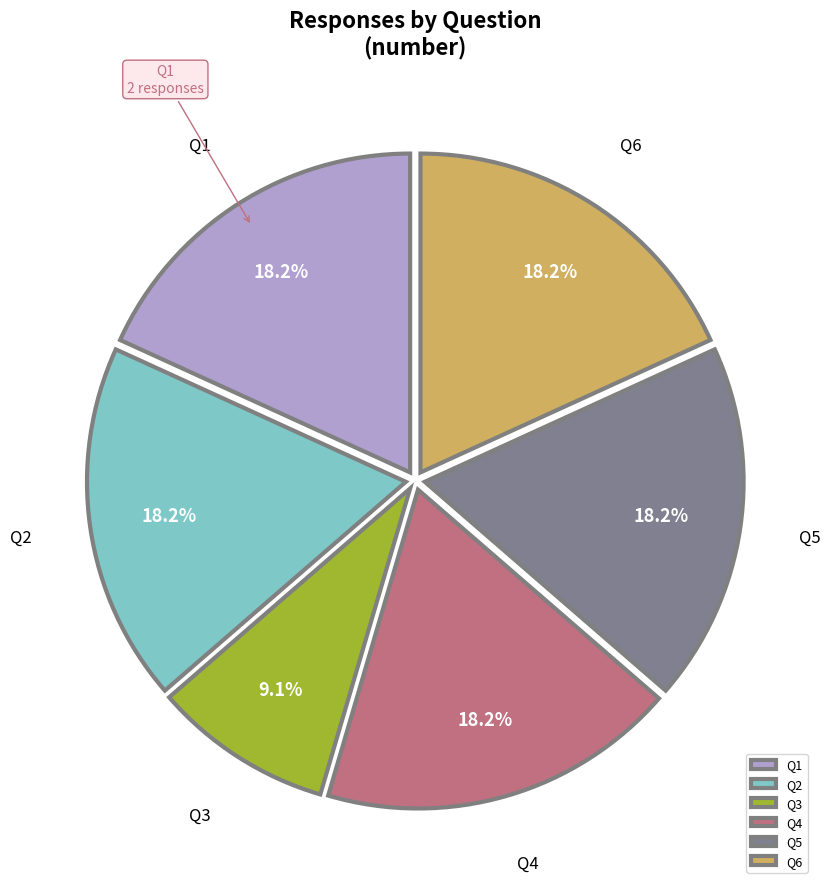

To the nearest percent, what is the combined percentage of Q2 and Q5?

36%